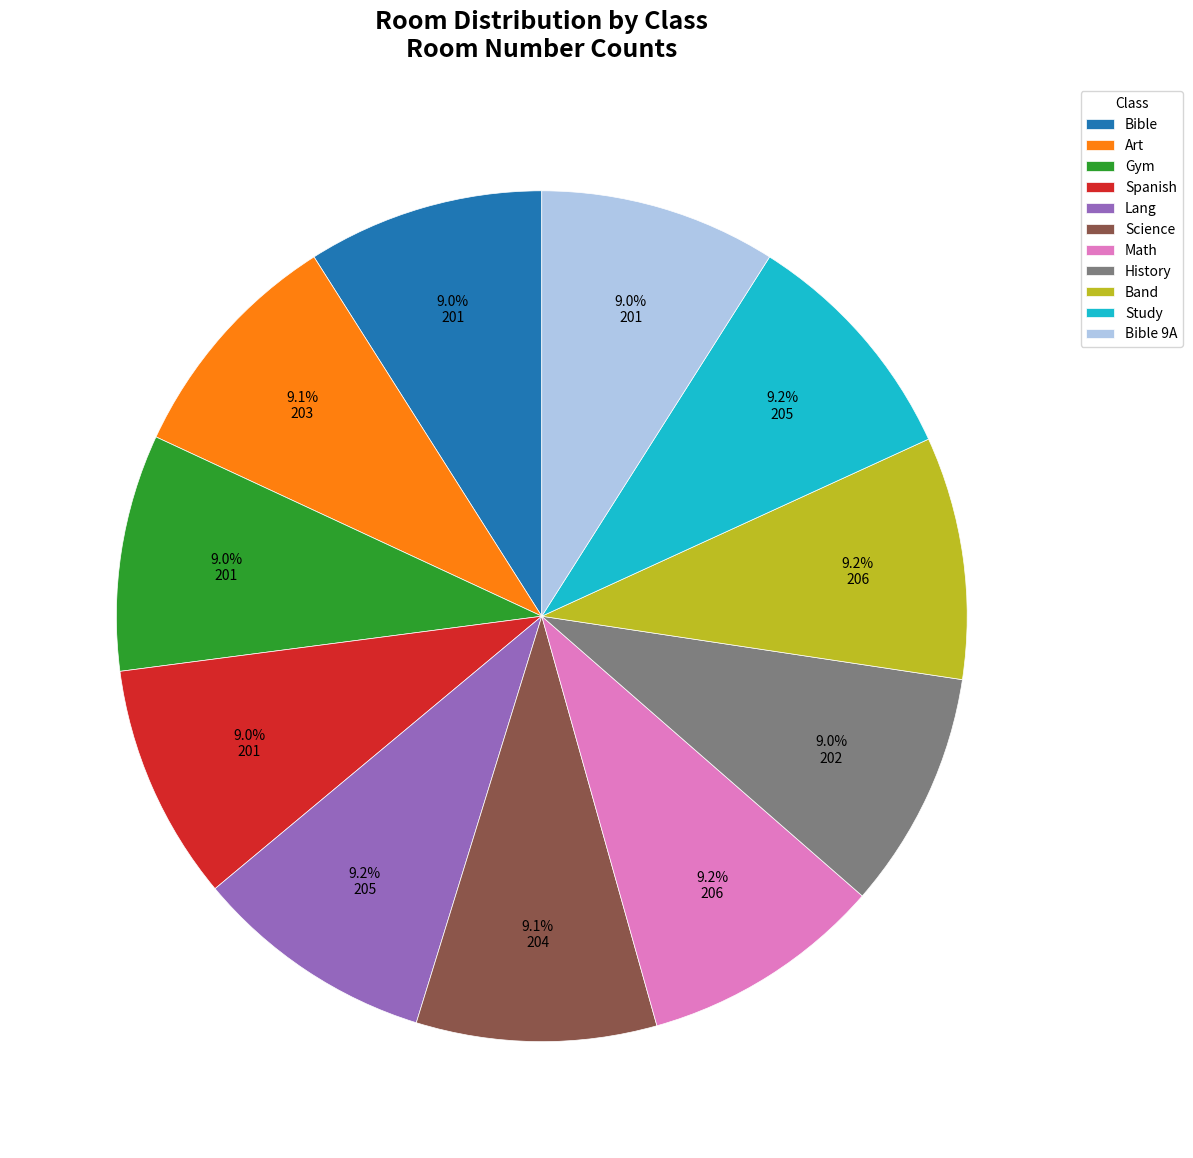

Approximately how many times larger is the value at Art compared to Bible 9A?

1.0